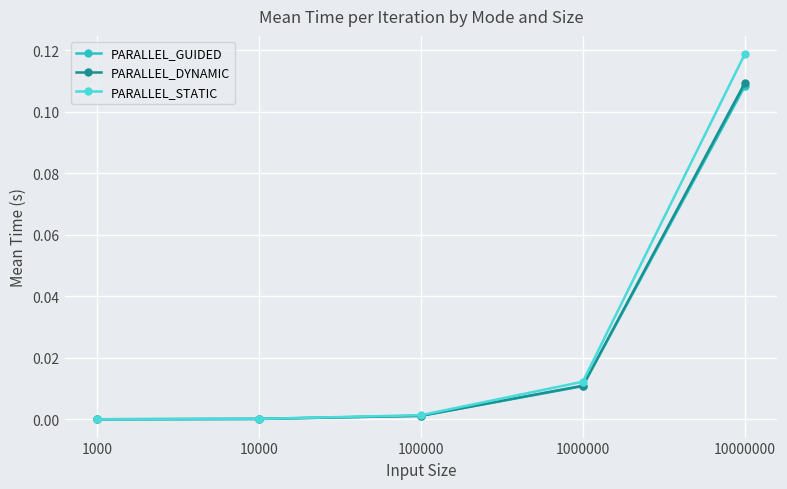

Between 10000 and 10000000, which series saw the biggest shift?

PARALLEL_STATIC